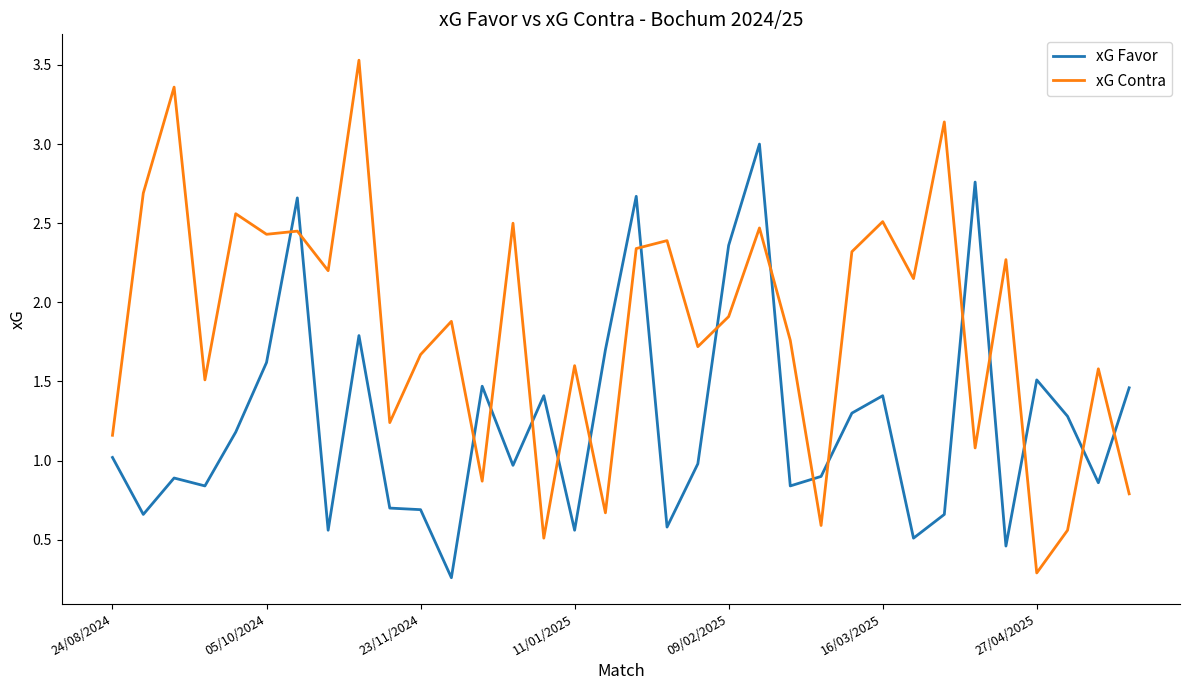

What is the difference between the maximum and minimum values in the xG Contra series?

3.2